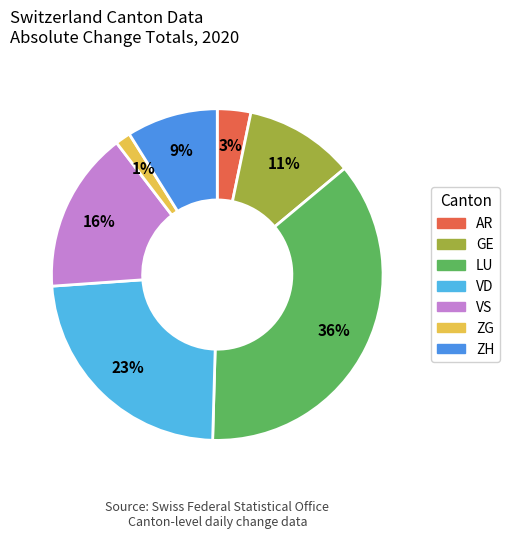

What is the smallest slice in the pie chart?

ZG